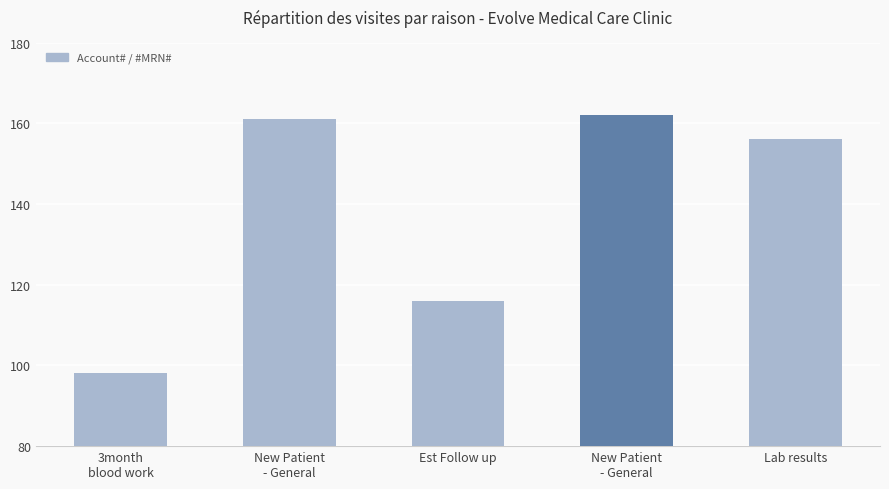

Is it true that the value at Est Follow up is 116?

True